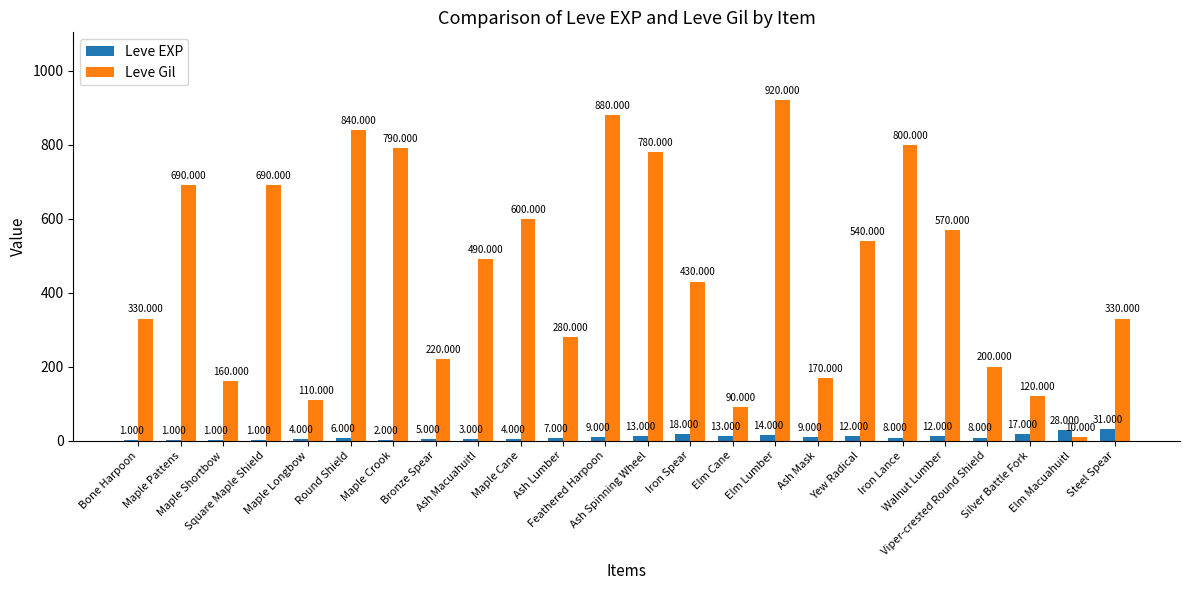

The Leve Gil series shows 170 at Ash Mask. True or false?

True